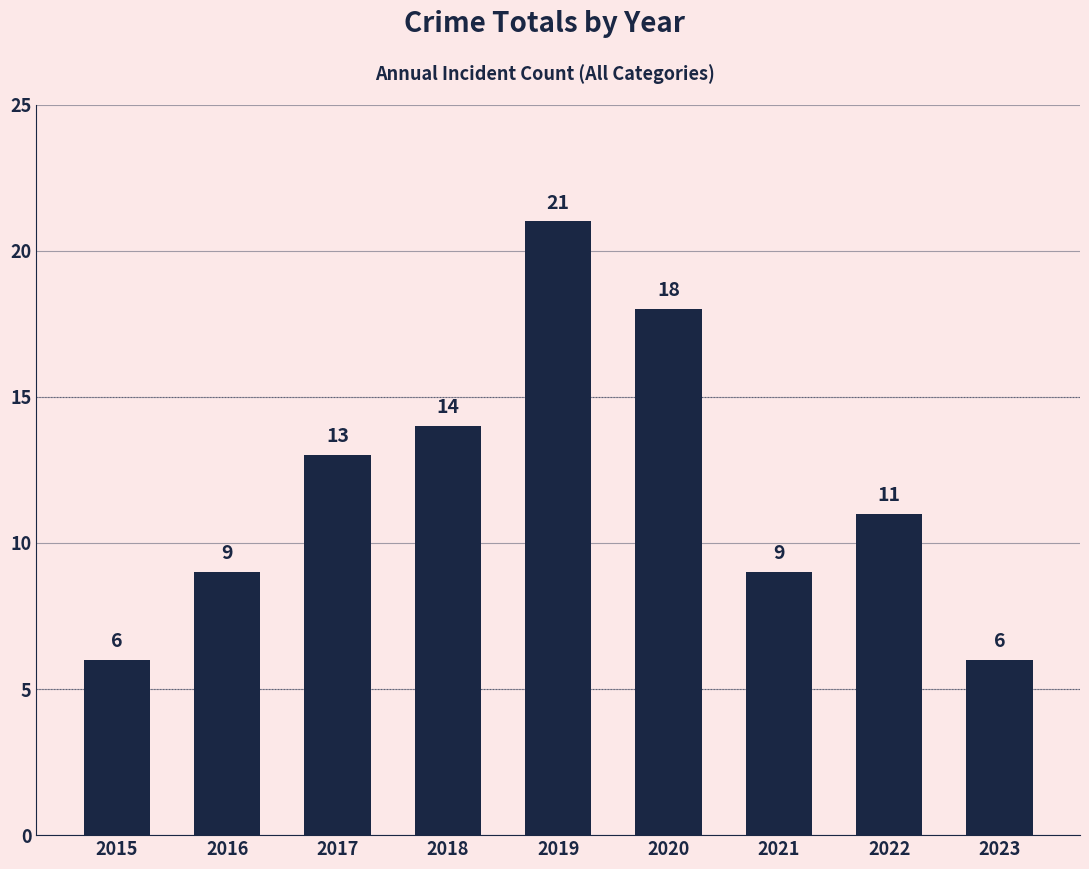

At which label does the data first exceed 11?

2017